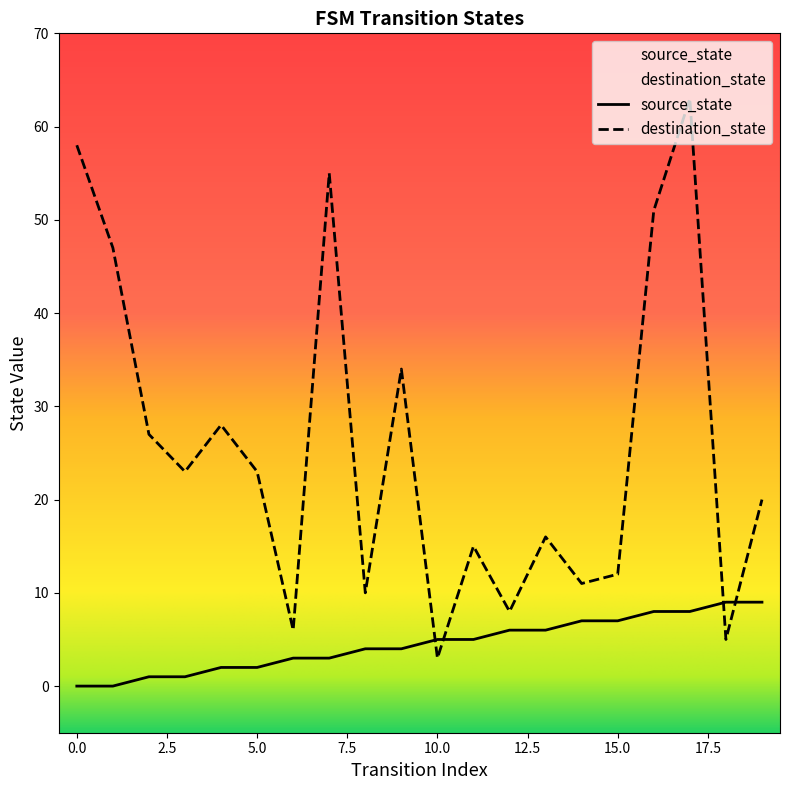

What is the maximum value shown in the chart?

63